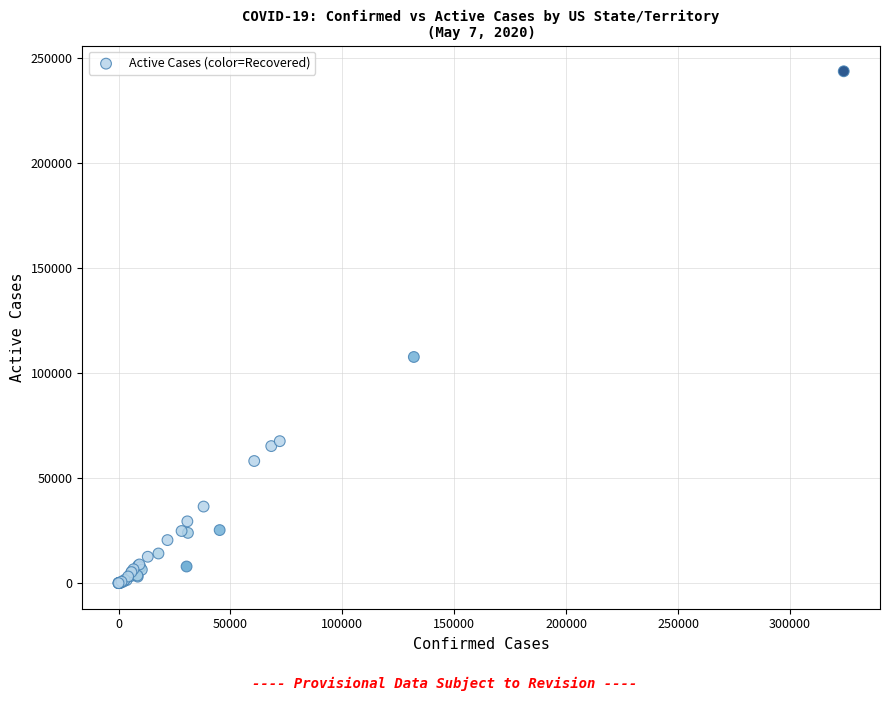

What Y value in the scatter plot is closest to 121879?

107699